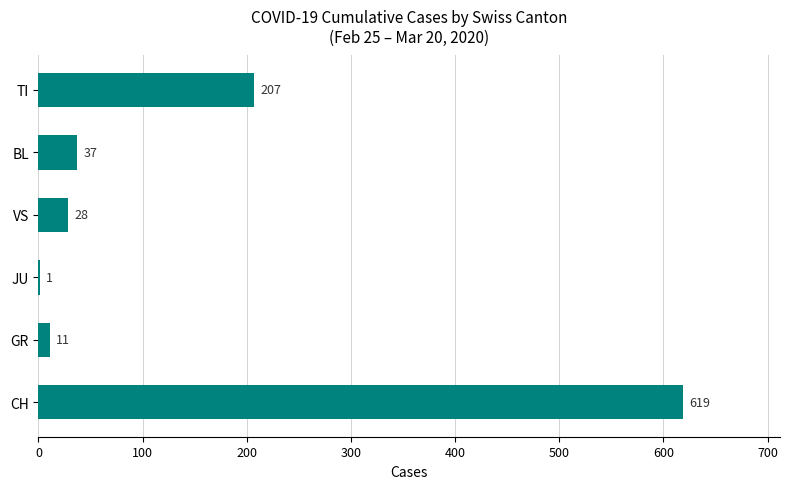

What is the greatest value displayed?

619